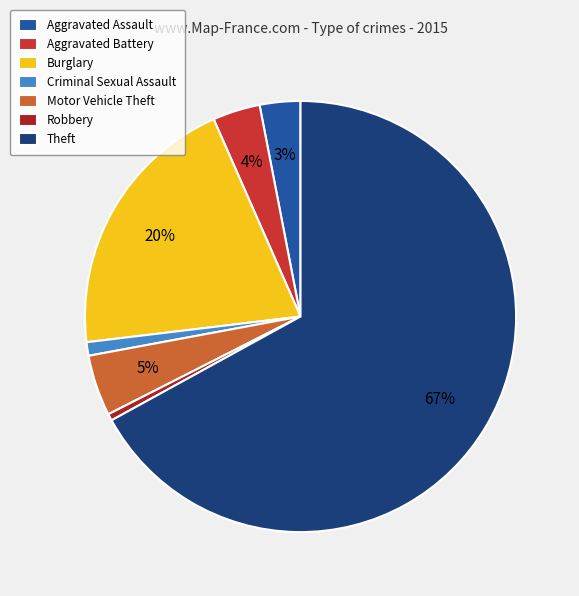

The Criminal Sexual Assault slice represents 1% of the pie. True or false?

True